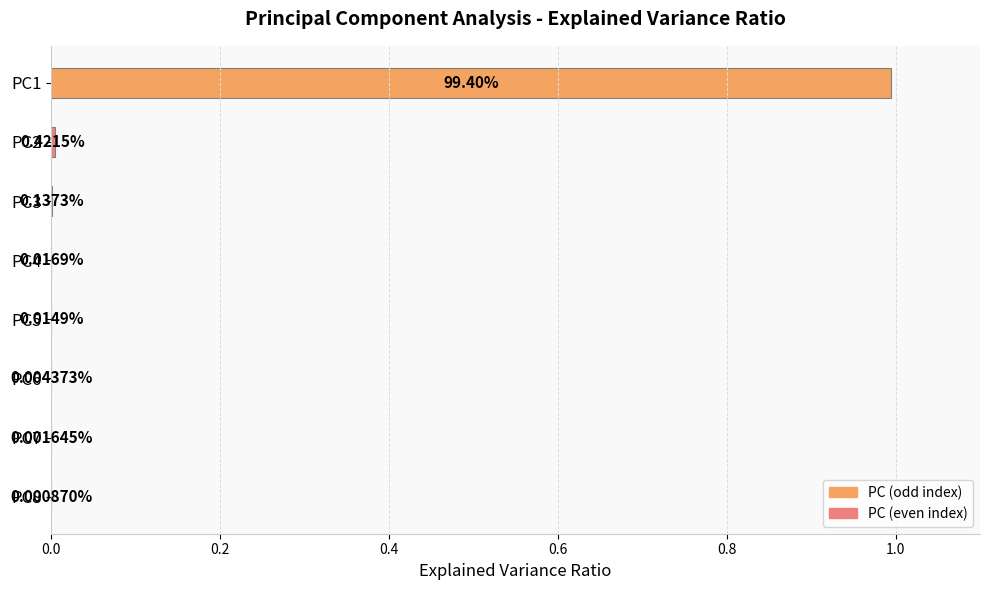

At which label is the value closest to 0?

PC8